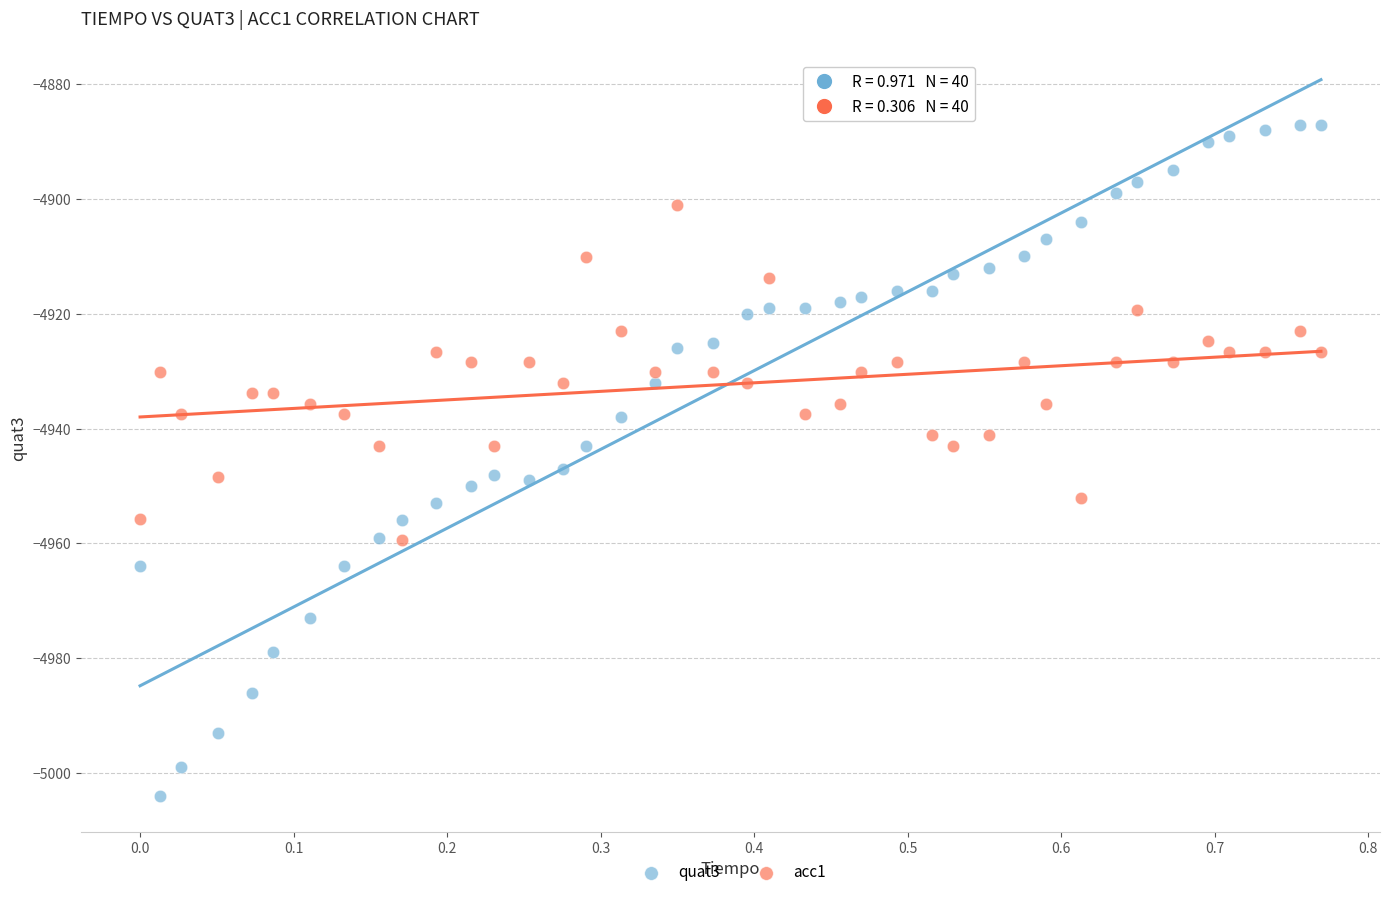

Across all data points, what is the range of X values (max minus min)?

0.8